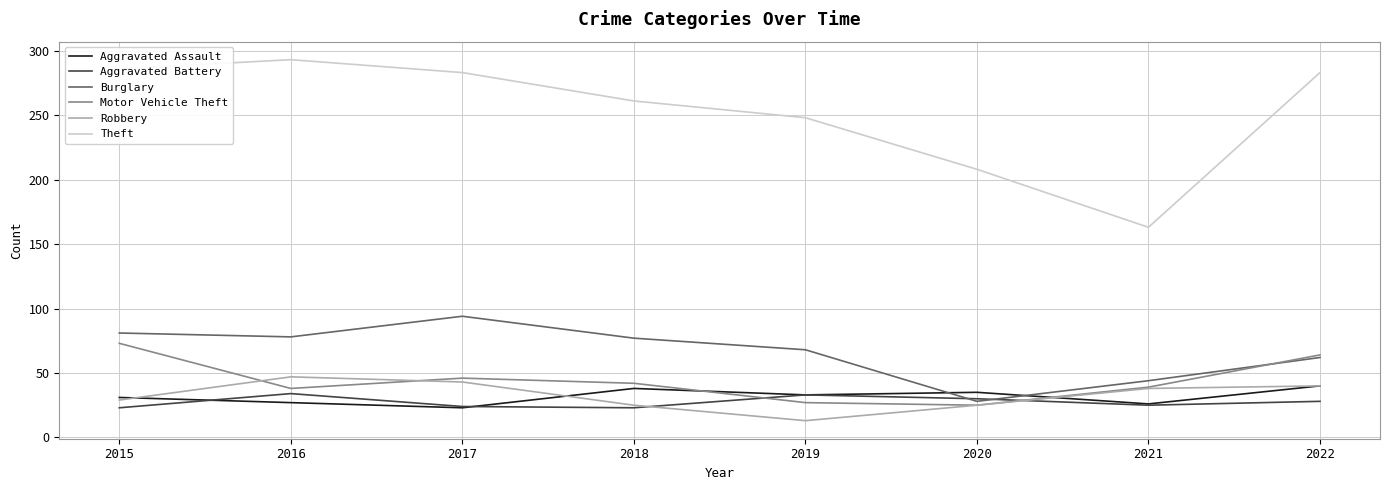

Which category has the highest value across all series?

2016